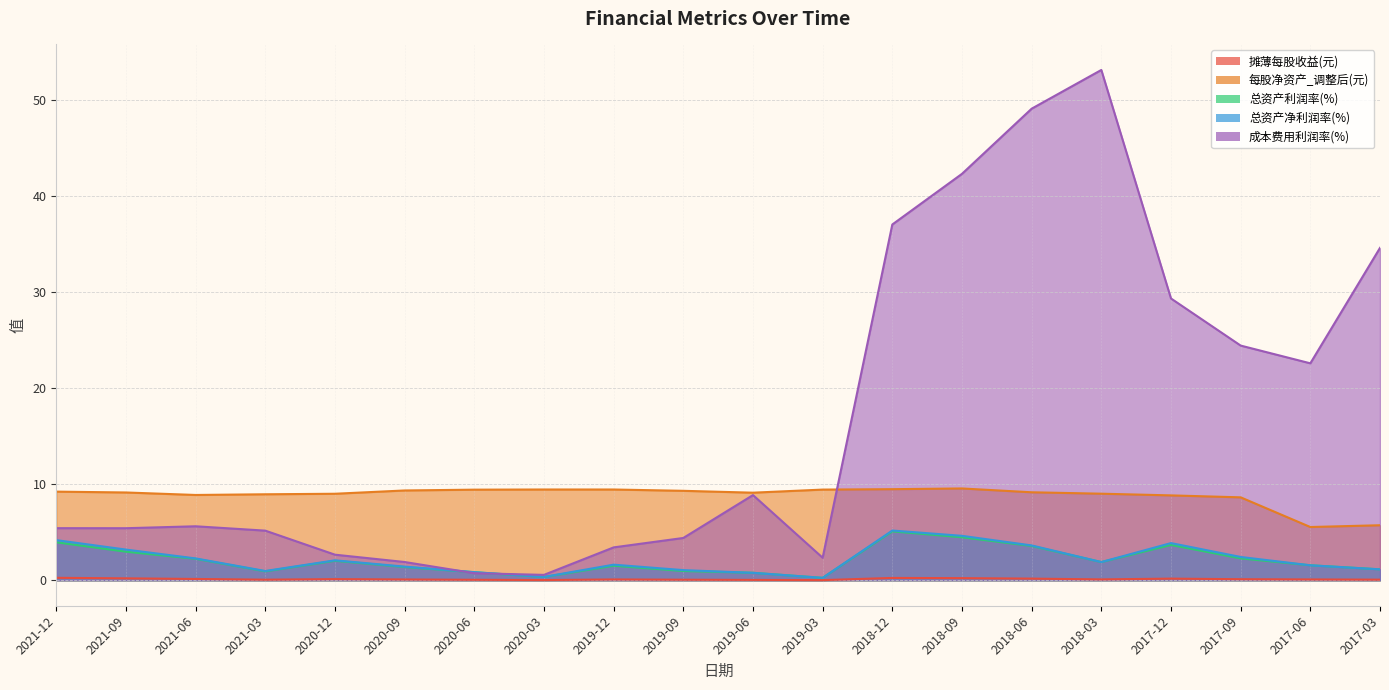

Rank the series by their maximum value, from lowest to highest.

摊薄每股收益(元), 总资产利润率(%), 总资产净利润率(%), 每股净资产_调整后(元), 成本费用利润率(%)